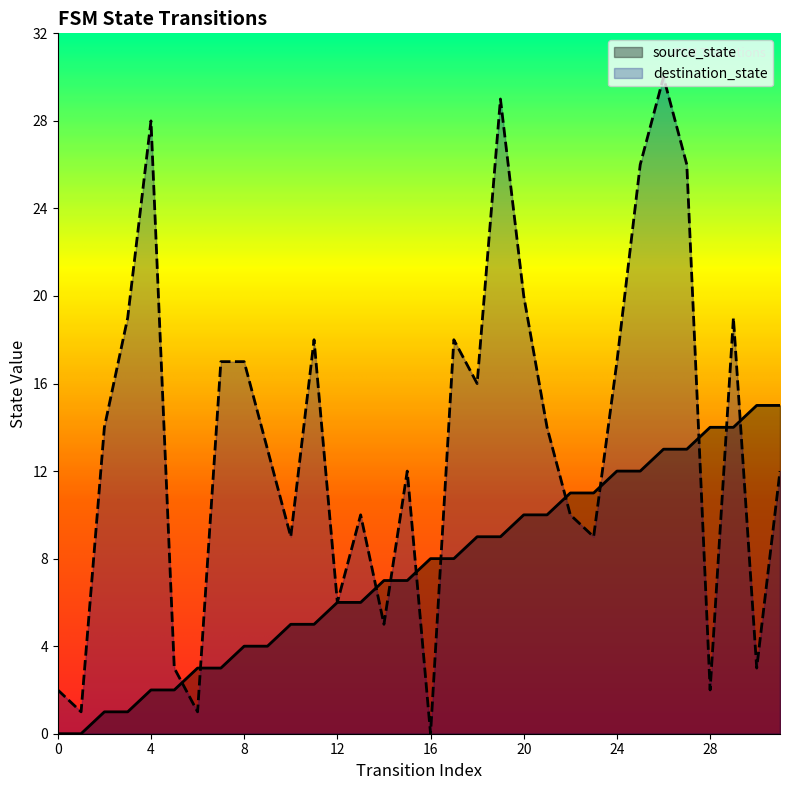

What is the sum of the destination_state values at 12 and 0?

8